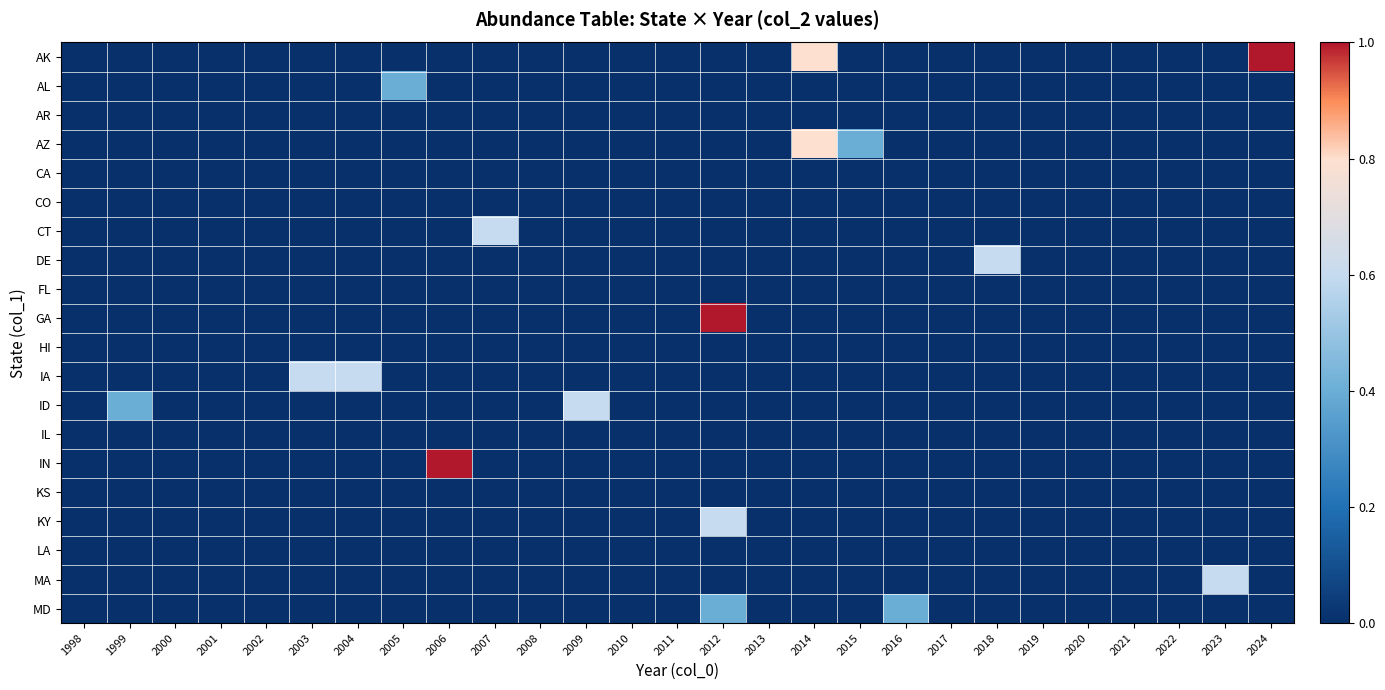

Reading left to right, extract all data points from this chart.

AK: 1998=0.0	1999=0.0	2000=0.0	2001=0.0	2002=0.0	2003=0.0	2004=0.0	2005=0.0	2006=0.0	2007=0.0	2008=0.0	2009=0.0	2010=0.0	2011=0.0	2012=0.0	2013=0.0	2014=0.8	2015=0.0	2016=0.0	2017=0.0	2018=0.0	2019=0.0	2020=0.0	2021=0.0	2022=0.0	2023=0.0	2024=1.0
AL: 1998=0.0	1999=0.0	2000=0.0	2001=0.0	2002=0.0	2003=0.0	2004=0.0	2005=0.4	2006=0.0	2007=0.0	2008=0.0	2009=0.0	2010=0.0	2011=0.0	2012=0.0	2013=0.0	2014=0.0	2015=0.0	2016=0.0	2017=0.0	2018=0.0	2019=0.0	2020=0.0	2021=0.0	2022=0.0	2023=0.0	2024=0.0
AR: 1998=0.0	1999=0.0	2000=0.0	2001=0.0	2002=0.0	2003=0.0	2004=0.0	2005=0.0	2006=0.0	2007=0.0	2008=0.0	2009=0.0	2010=0.0	2011=0.0	2012=0.0	2013=0.0	2014=0.0	2015=0.0	2016=0.0	2017=0.0	2018=0.0	2019=0.0	2020=0.0	2021=0.0	2022=0.0	2023=0.0	2024=0.0
AZ: 1998=0.0	1999=0.0	2000=0.0	2001=0.0	2002=0.0	2003=0.0	2004=0.0	2005=0.0	2006=0.0	2007=0.0	2008=0.0	2009=0.0	2010=0.0	2011=0.0	2012=0.0	2013=0.0	2014=0.8	2015=0.4	2016=0.0	2017=0.0	2018=0.0	2019=0.0	2020=0.0	2021=0.0	2022=0.0	2023=0.0	2024=0.0
CA: 1998=0.0	1999=0.0	2000=0.0	2001=0.0	2002=0.0	2003=0.0	2004=0.0	2005=0.0	2006=0.0	2007=0.0	2008=0.0	2009=0.0	2010=0.0	2011=0.0	2012=0.0	2013=0.0	2014=0.0	2015=0.0	2016=0.0	2017=0.0	2018=0.0	2019=0.0	2020=0.0	2021=0.0	2022=0.0	2023=0.0	2024=0.0
CO: 1998=0.0	1999=0.0	2000=0.0	2001=0.0	2002=0.0	2003=0.0	2004=0.0	2005=0.0	2006=0.0	2007=0.0	2008=0.0	2009=0.0	2010=0.0	2011=0.0	2012=0.0	2013=0.0	2014=0.0	2015=0.0	2016=0.0	2017=0.0	2018=0.0	2019=0.0	2020=0.0	2021=0.0	2022=0.0	2023=0.0	2024=0.0
CT: 1998=0.0	1999=0.0	2000=0.0	2001=0.0	2002=0.0	2003=0.0	2004=0.0	2005=0.0	2006=0.0	2007=0.6	2008=0.0	2009=0.0	2010=0.0	2011=0.0	2012=0.0	2013=0.0	2014=0.0	2015=0.0	2016=0.0	2017=0.0	2018=0.0	2019=0.0	2020=0.0	2021=0.0	2022=0.0	2023=0.0	2024=0.0
DE: 1998=0.0	1999=0.0	2000=0.0	2001=0.0	2002=0.0	2003=0.0	2004=0.0	2005=0.0	2006=0.0	2007=0.0	2008=0.0	2009=0.0	2010=0.0	2011=0.0	2012=0.0	2013=0.0	2014=0.0	2015=0.0	2016=0.0	2017=0.0	2018=0.6	2019=0.0	2020=0.0	2021=0.0	2022=0.0	2023=0.0	2024=0.0
FL: 1998=0.0	1999=0.0	2000=0.0	2001=0.0	2002=0.0	2003=0.0	2004=0.0	2005=0.0	2006=0.0	2007=0.0	2008=0.0	2009=0.0	2010=0.0	2011=0.0	2012=0.0	2013=0.0	2014=0.0	2015=0.0	2016=0.0	2017=0.0	2018=0.0	2019=0.0	2020=0.0	2021=0.0	2022=0.0	2023=0.0	2024=0.0
GA: 1998=0.0	1999=0.0	2000=0.0	2001=0.0	2002=0.0	2003=0.0	2004=0.0	2005=0.0	2006=0.0	2007=0.0	2008=0.0	2009=0.0	2010=0.0	2011=0.0	2012=1.0	2013=0.0	2014=0.0	2015=0.0	2016=0.0	2017=0.0	2018=0.0	2019=0.0	2020=0.0	2021=0.0	2022=0.0	2023=0.0	2024=0.0
HI: 1998=0.0	1999=0.0	2000=0.0	2001=0.0	2002=0.0	2003=0.0	2004=0.0	2005=0.0	2006=0.0	2007=0.0	2008=0.0	2009=0.0	2010=0.0	2011=0.0	2012=0.0	2013=0.0	2014=0.0	2015=0.0	2016=0.0	2017=0.0	2018=0.0	2019=0.0	2020=0.0	2021=0.0	2022=0.0	2023=0.0	2024=0.0
IA: 1998=0.0	1999=0.0	2000=0.0	2001=0.0	2002=0.0	2003=0.6	2004=0.6	2005=0.0	2006=0.0	2007=0.0	2008=0.0	2009=0.0	2010=0.0	2011=0.0	2012=0.0	2013=0.0	2014=0.0	2015=0.0	2016=0.0	2017=0.0	2018=0.0	2019=0.0	2020=0.0	2021=0.0	2022=0.0	2023=0.0	2024=0.0
ID: 1998=0.0	1999=0.4	2000=0.0	2001=0.0	2002=0.0	2003=0.0	2004=0.0	2005=0.0	2006=0.0	2007=0.0	2008=0.0	2009=0.6	2010=0.0	2011=0.0	2012=0.0	2013=0.0	2014=0.0	2015=0.0	2016=0.0	2017=0.0	2018=0.0	2019=0.0	2020=0.0	2021=0.0	2022=0.0	2023=0.0	2024=0.0
IL: 1998=0.0	1999=0.0	2000=0.0	2001=0.0	2002=0.0	2003=0.0	2004=0.0	2005=0.0	2006=0.0	2007=0.0	2008=0.0	2009=0.0	2010=0.0	2011=0.0	2012=0.0	2013=0.0	2014=0.0	2015=0.0	2016=0.0	2017=0.0	2018=0.0	2019=0.0	2020=0.0	2021=0.0	2022=0.0	2023=0.0	2024=0.0
IN: 1998=0.0	1999=0.0	2000=0.0	2001=0.0	2002=0.0	2003=0.0	2004=0.0	2005=0.0	2006=1.0	2007=0.0	2008=0.0	2009=0.0	2010=0.0	2011=0.0	2012=0.0	2013=0.0	2014=0.0	2015=0.0	2016=0.0	2017=0.0	2018=0.0	2019=0.0	2020=0.0	2021=0.0	2022=0.0	2023=0.0	2024=0.0
KS: 1998=0.0	1999=0.0	2000=0.0	2001=0.0	2002=0.0	2003=0.0	2004=0.0	2005=0.0	2006=0.0	2007=0.0	2008=0.0	2009=0.0	2010=0.0	2011=0.0	2012=0.0	2013=0.0	2014=0.0	2015=0.0	2016=0.0	2017=0.0	2018=0.0	2019=0.0	2020=0.0	2021=0.0	2022=0.0	2023=0.0	2024=0.0
KY: 1998=0.0	1999=0.0	2000=0.0	2001=0.0	2002=0.0	2003=0.0	2004=0.0	2005=0.0	2006=0.0	2007=0.0	2008=0.0	2009=0.0	2010=0.0	2011=0.0	2012=0.6	2013=0.0	2014=0.0	2015=0.0	2016=0.0	2017=0.0	2018=0.0	2019=0.0	2020=0.0	2021=0.0	2022=0.0	2023=0.0	2024=0.0
LA: 1998=0.0	1999=0.0	2000=0.0	2001=0.0	2002=0.0	2003=0.0	2004=0.0	2005=0.0	2006=0.0	2007=0.0	2008=0.0	2009=0.0	2010=0.0	2011=0.0	2012=0.0	2013=0.0	2014=0.0	2015=0.0	2016=0.0	2017=0.0	2018=0.0	2019=0.0	2020=0.0	2021=0.0	2022=0.0	2023=0.0	2024=0.0
MA: 1998=0.0	1999=0.0	2000=0.0	2001=0.0	2002=0.0	2003=0.0	2004=0.0	2005=0.0	2006=0.0	2007=0.0	2008=0.0	2009=0.0	2010=0.0	2011=0.0	2012=0.0	2013=0.0	2014=0.0	2015=0.0	2016=0.0	2017=0.0	2018=0.0	2019=0.0	2020=0.0	2021=0.0	2022=0.0	2023=0.6	2024=0.0
MD: 1998=0.0	1999=0.0	2000=0.0	2001=0.0	2002=0.0	2003=0.0	2004=0.0	2005=0.0	2006=0.0	2007=0.0	2008=0.0	2009=0.0	2010=0.0	2011=0.0	2012=0.4	2013=0.0	2014=0.0	2015=0.0	2016=0.4	2017=0.0	2018=0.0	2019=0.0	2020=0.0	2021=0.0	2022=0.0	2023=0.0	2024=0.0